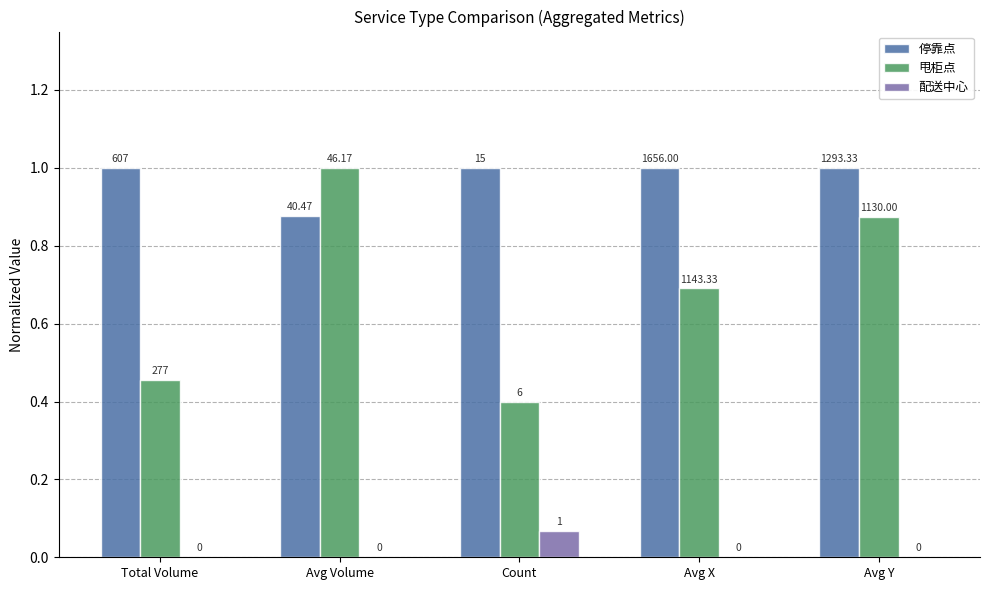

What is the sum of all 甩柜点 values?

3.4